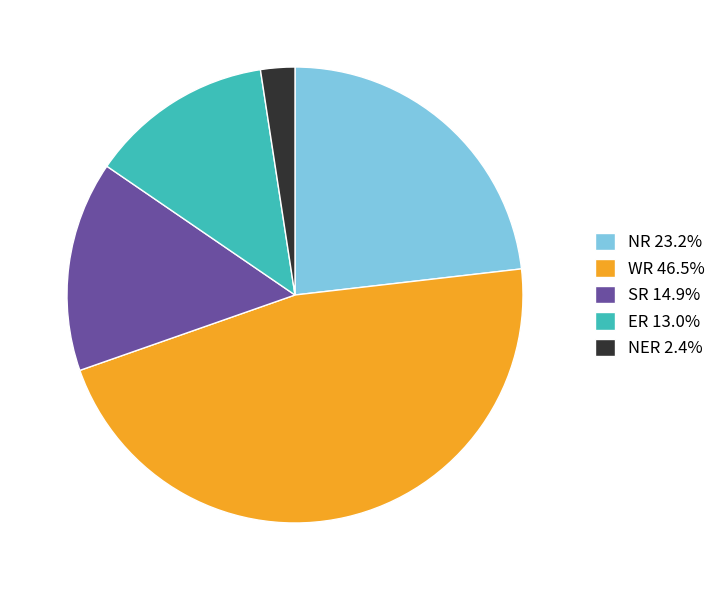

Combined, do WR 46.5% and NER 2.4% account for over 50%?

No